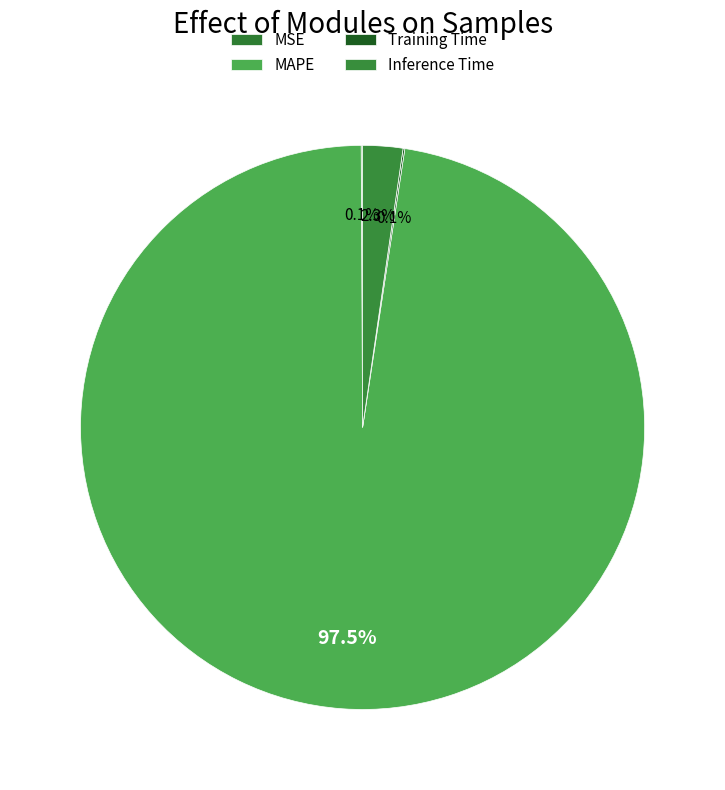

Is the sum of Training Time and MSE greater than half?

No